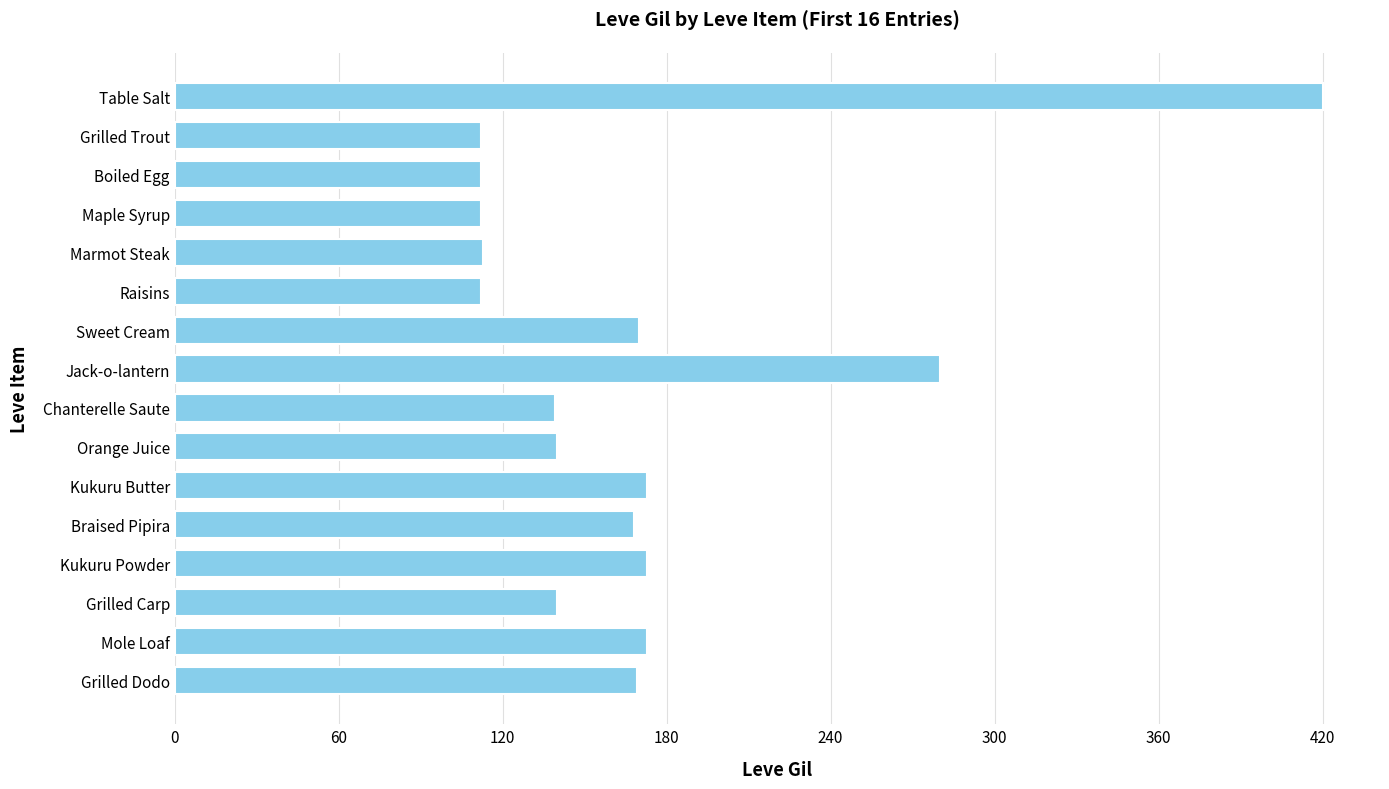

What is the label of the 3rd bar from the top?

Boiled Egg